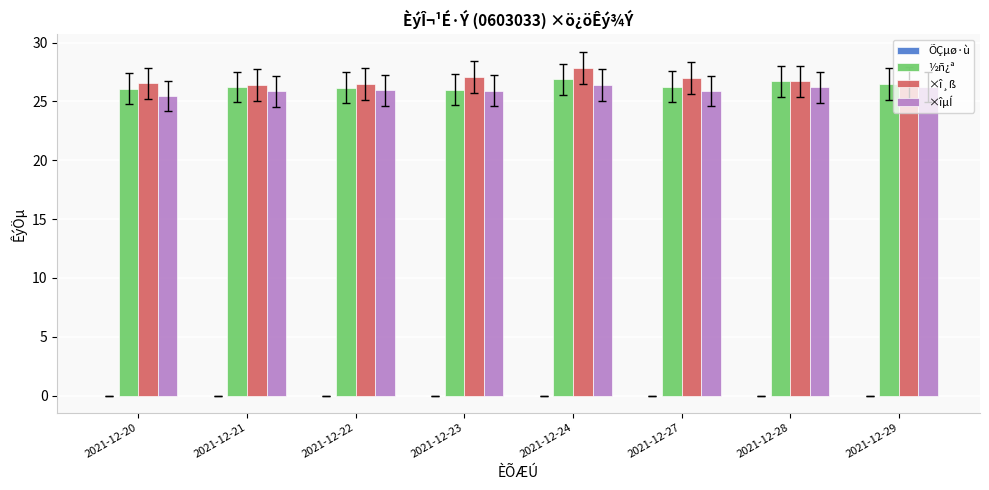

True or false: ½ñ¿ª has a value of 26.3 at 2021-12-27.

True